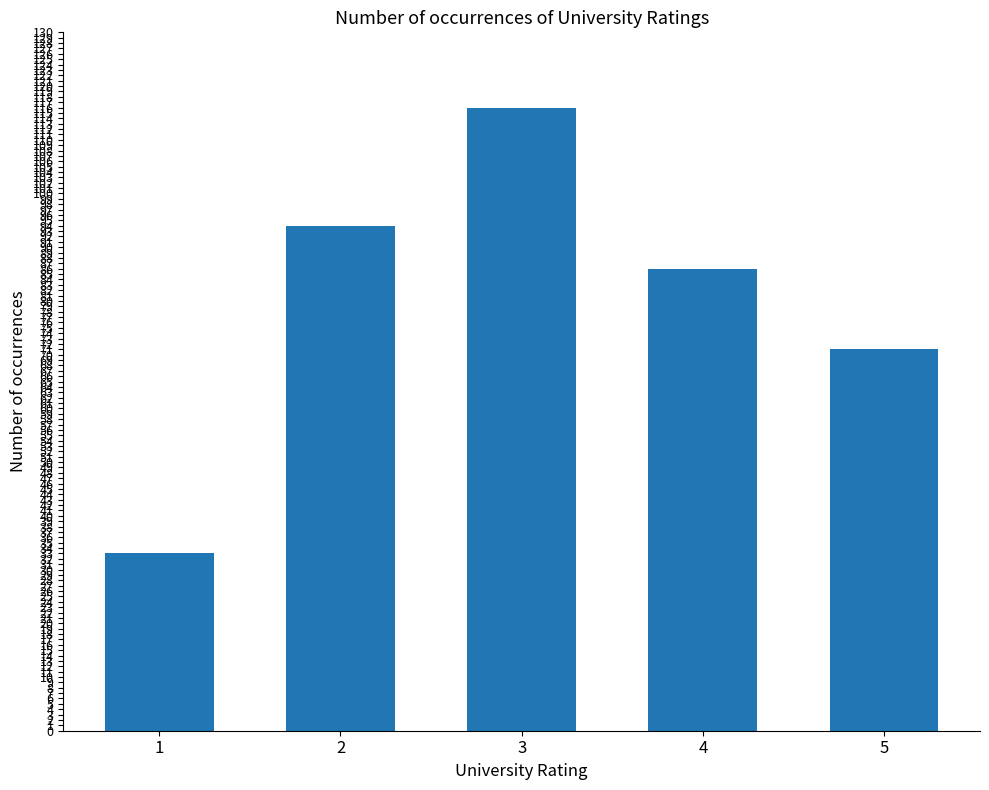

What is the change in value from 1 to 2?

+61